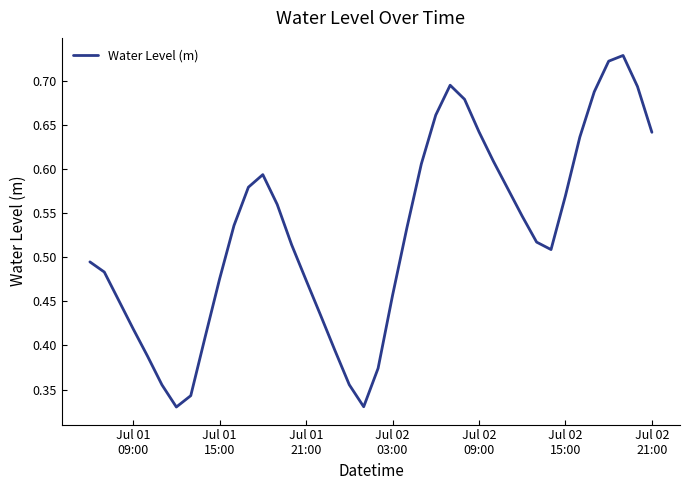

What is the difference between the second highest and second lowest values?

0.4